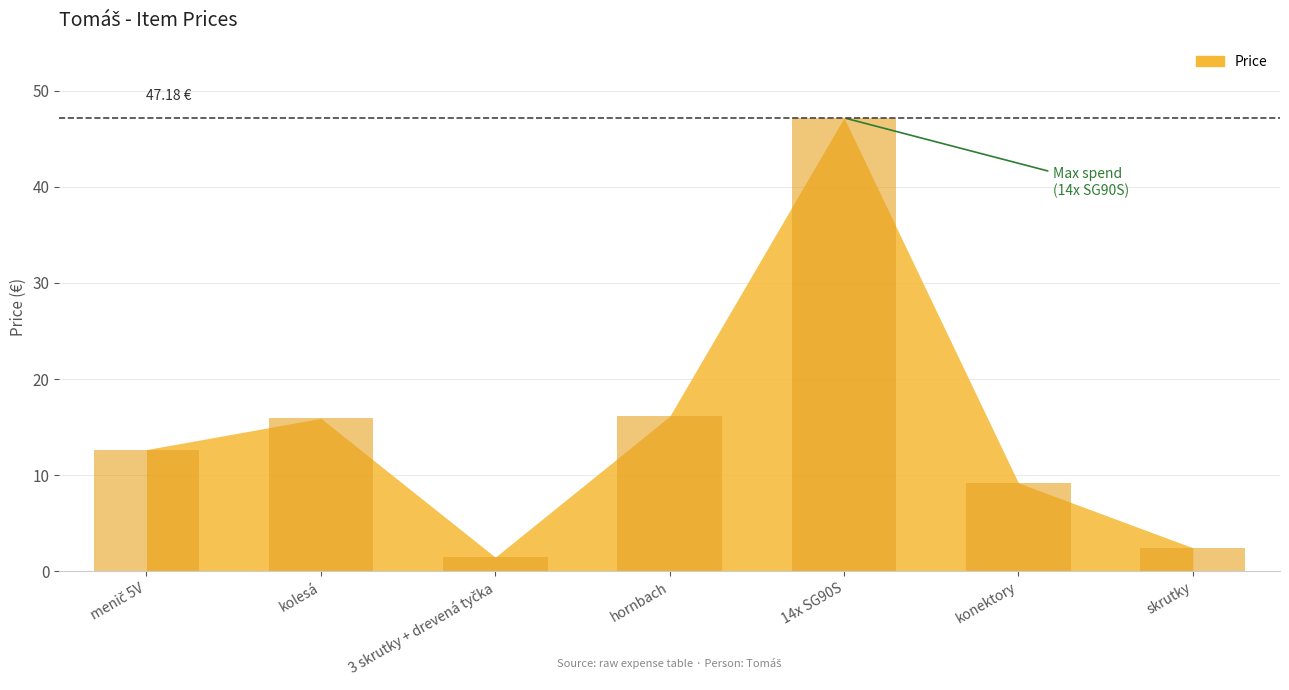

How many bars are there in total?

7